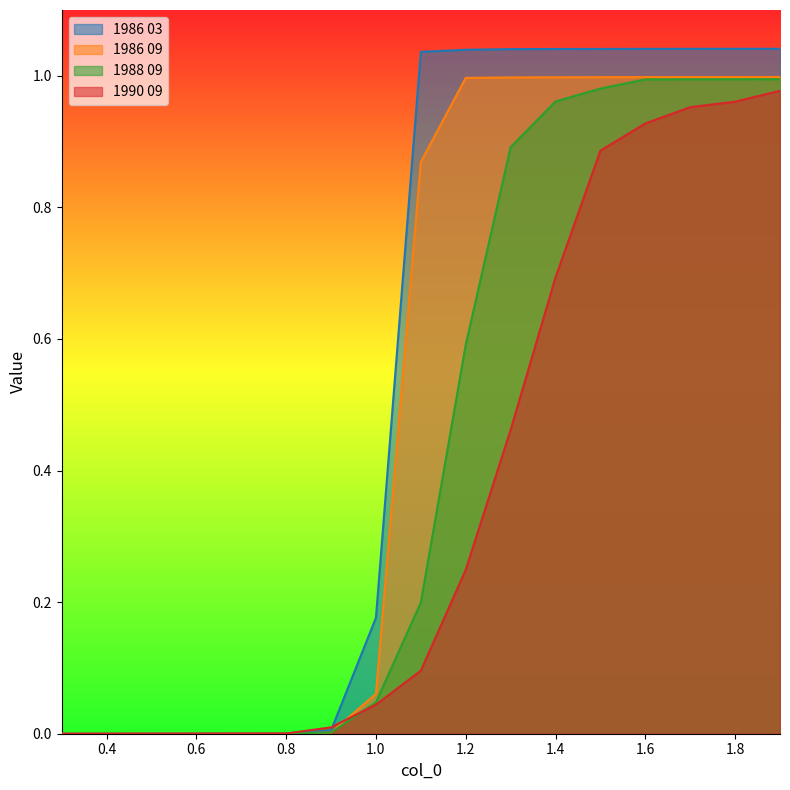

What is the value of the 1986 09 point at the 9th from the left?

0.9